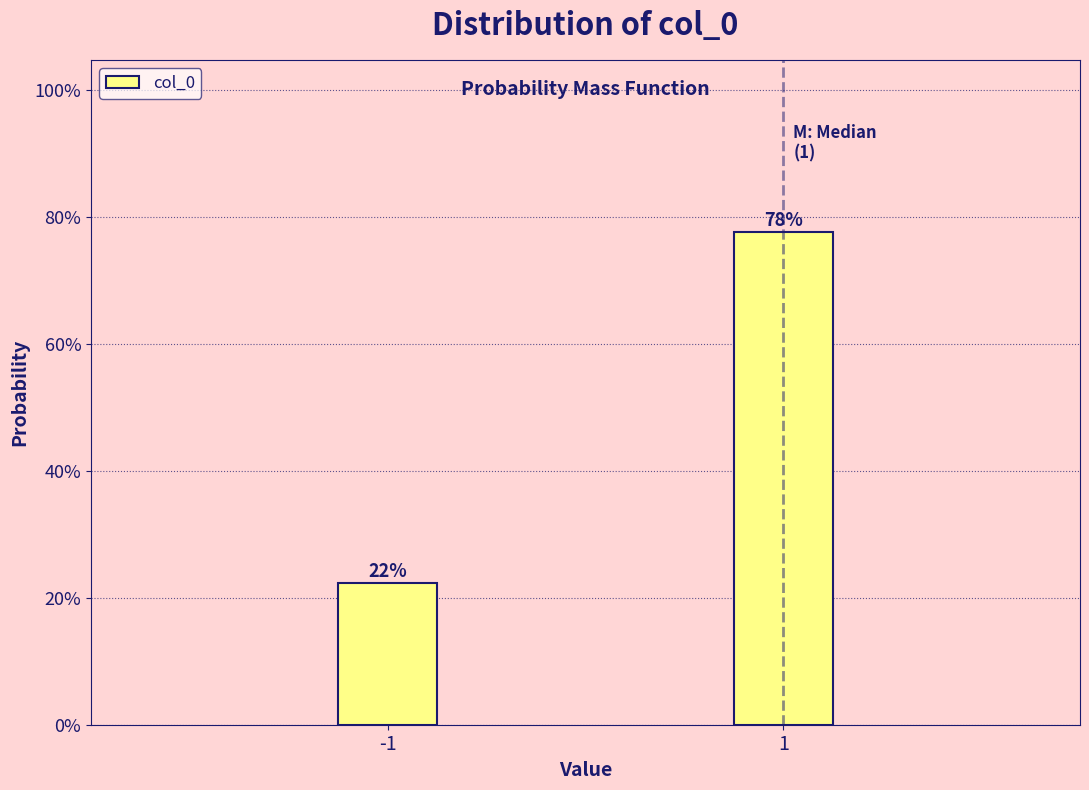

Rank the categories by value from highest to lowest.

1, -1